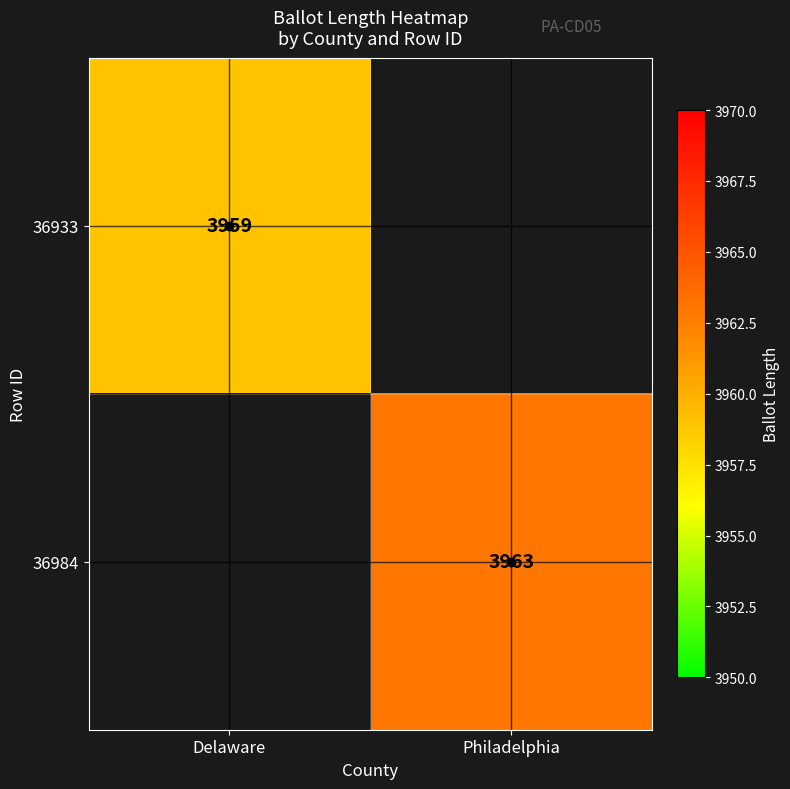

What is the maximum value shown in the chart?

3963.0